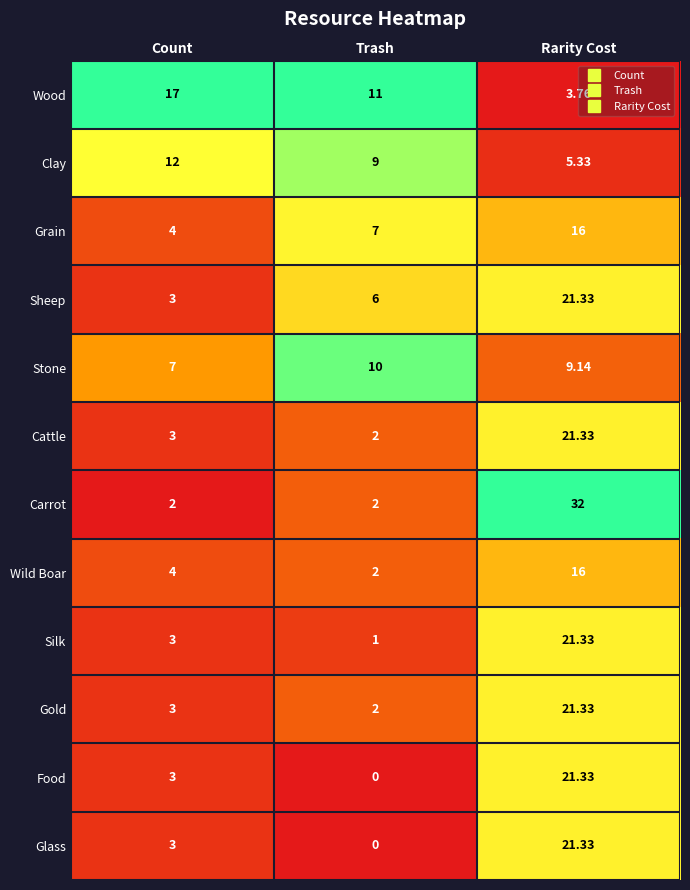

At which label is Grain closest to 10?

Trash